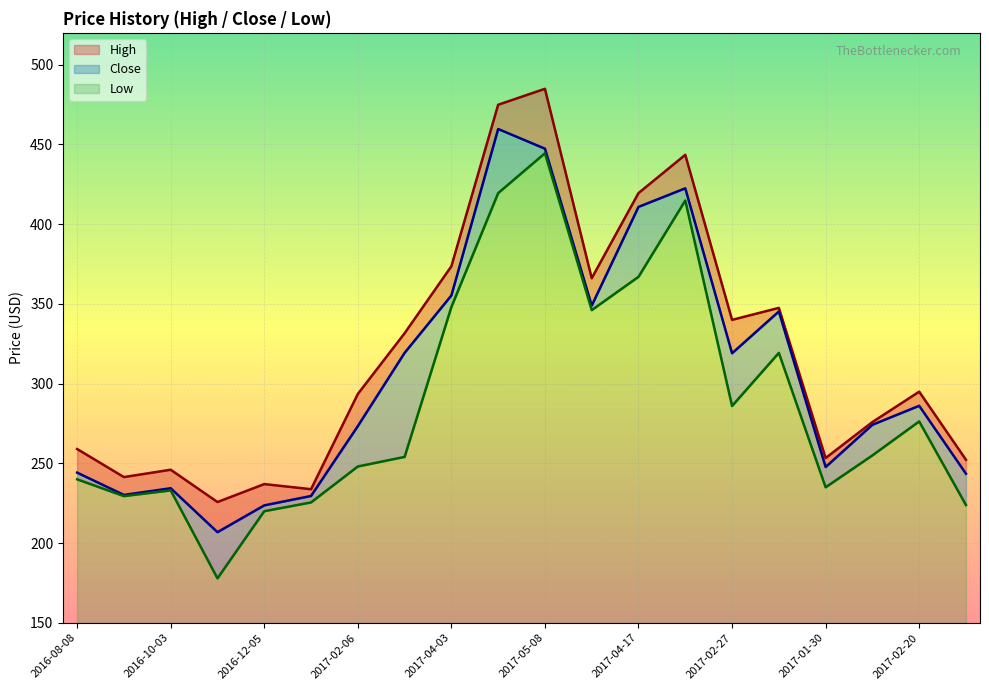

Which series has the widest spread of values?

Low